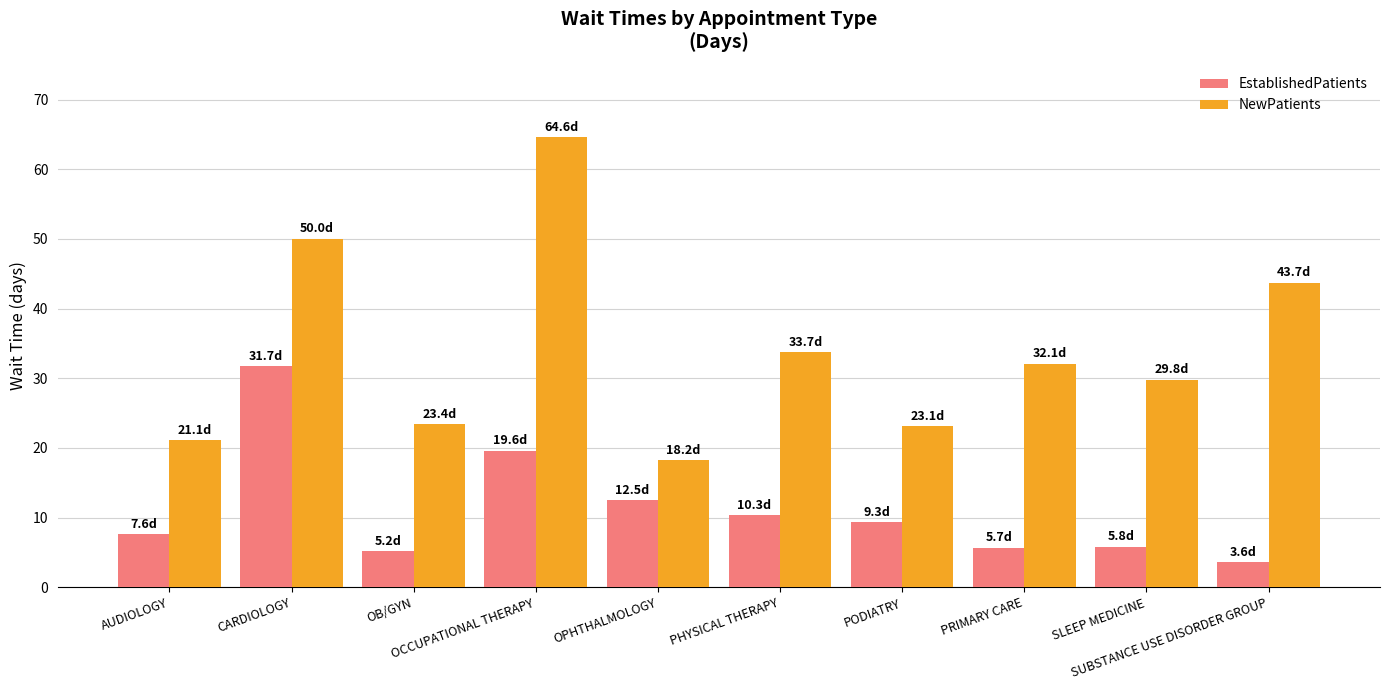

At OB/GYN, list the series in order from smallest to largest.

EstablishedPatients, NewPatients